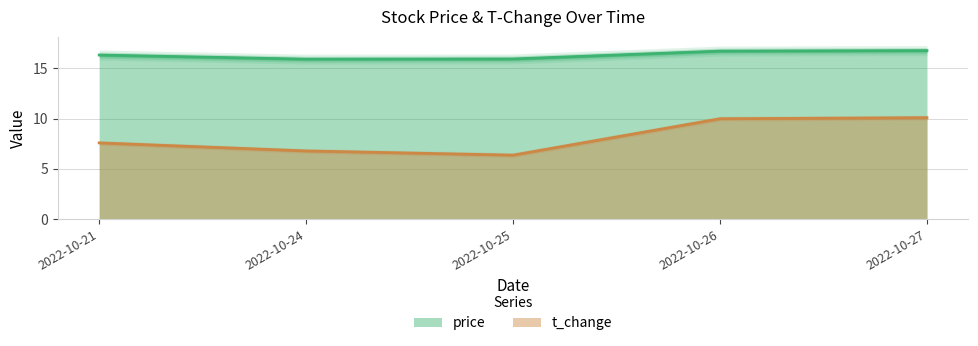

What is the sum of all price values?

81.6